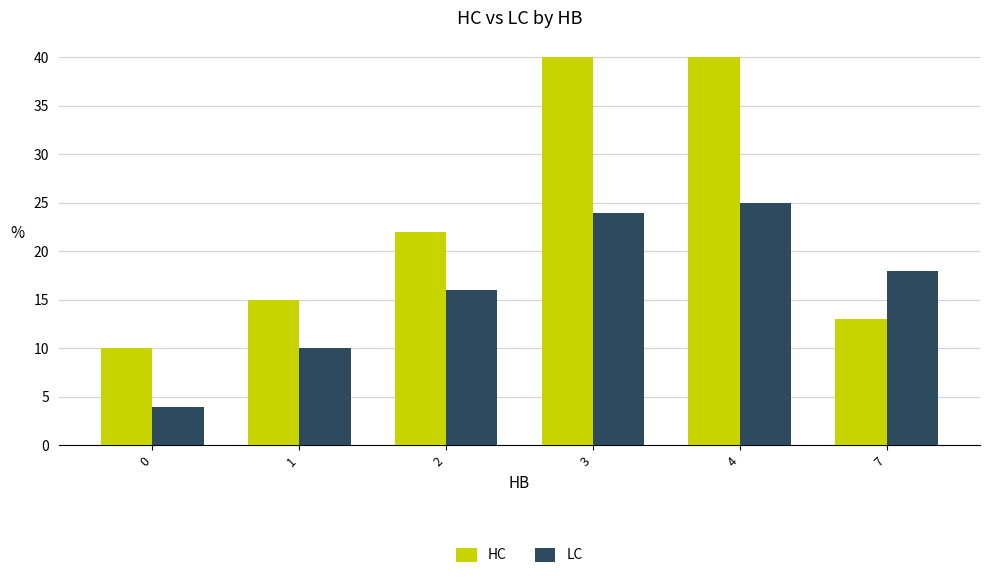

True or false: LC has a value of 21 at 2.

False